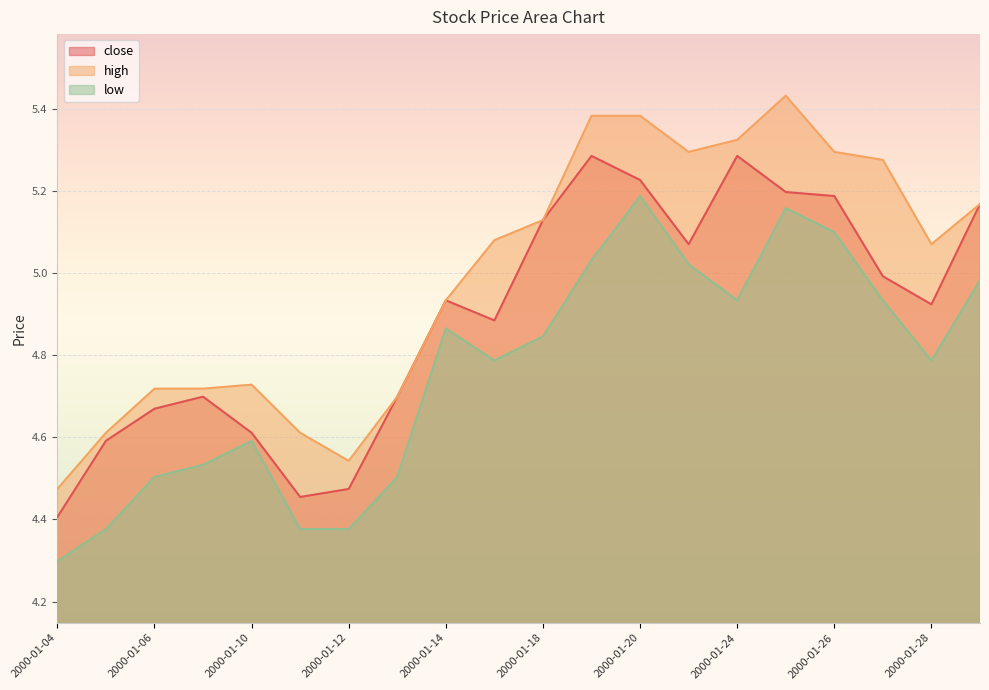

The value of low at 2000-01-07 is 1.0. True or false?

False